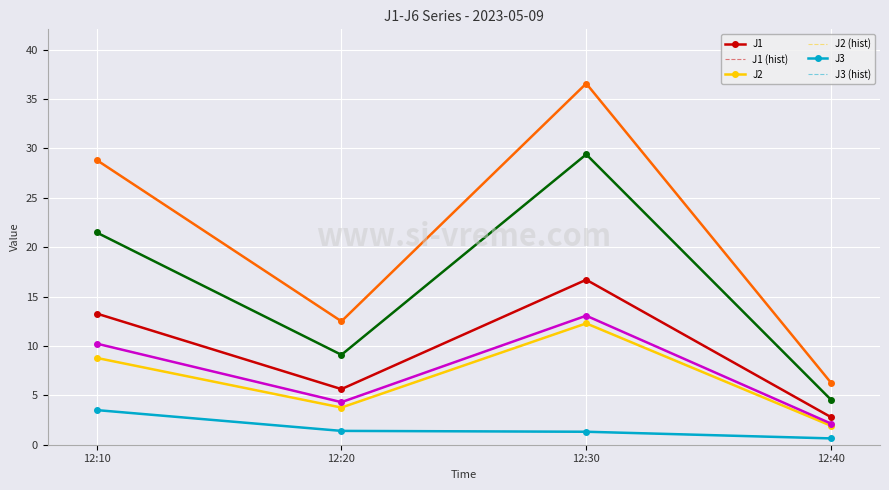

Reading left to right, list all the values displayed in this chart.

J1: 13.3	5.6	16.7	2.8
J2: 8.8	3.8	12.3	1.9
J3: 3.5	1.4	1.3	0.6
J4: 28.8	12.5	36.6	6.3
J5: 21.5	9.1	29.4	4.5
J6: 10.2	4.3	13.1	2.1